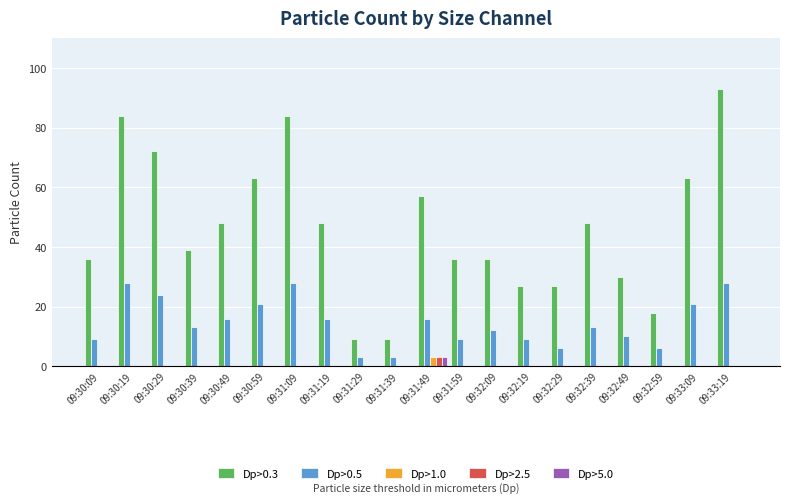

Which series has the largest range (max minus min)?

Dp>0.3